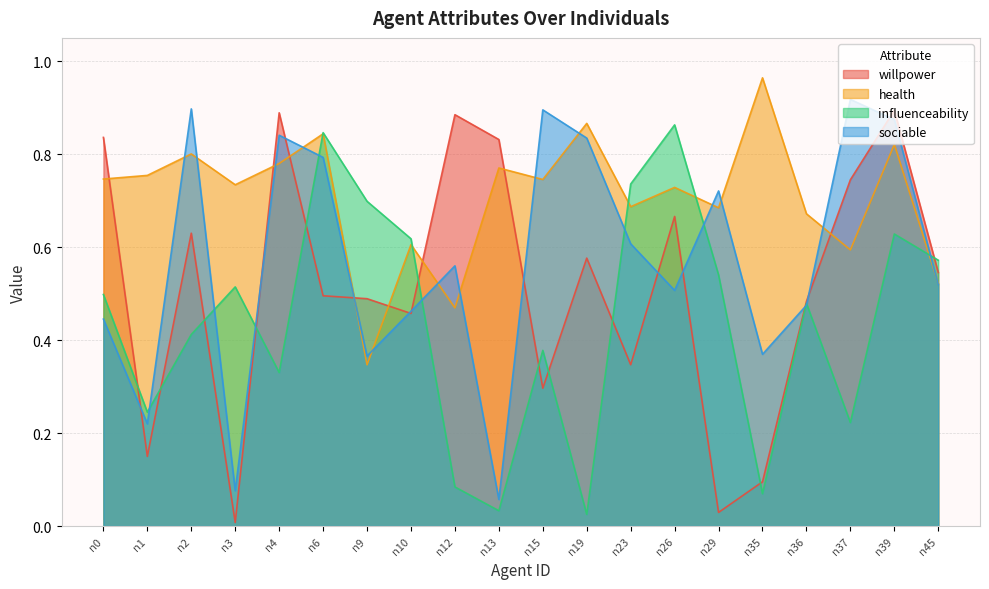

Count the number of categories in the chart.

20